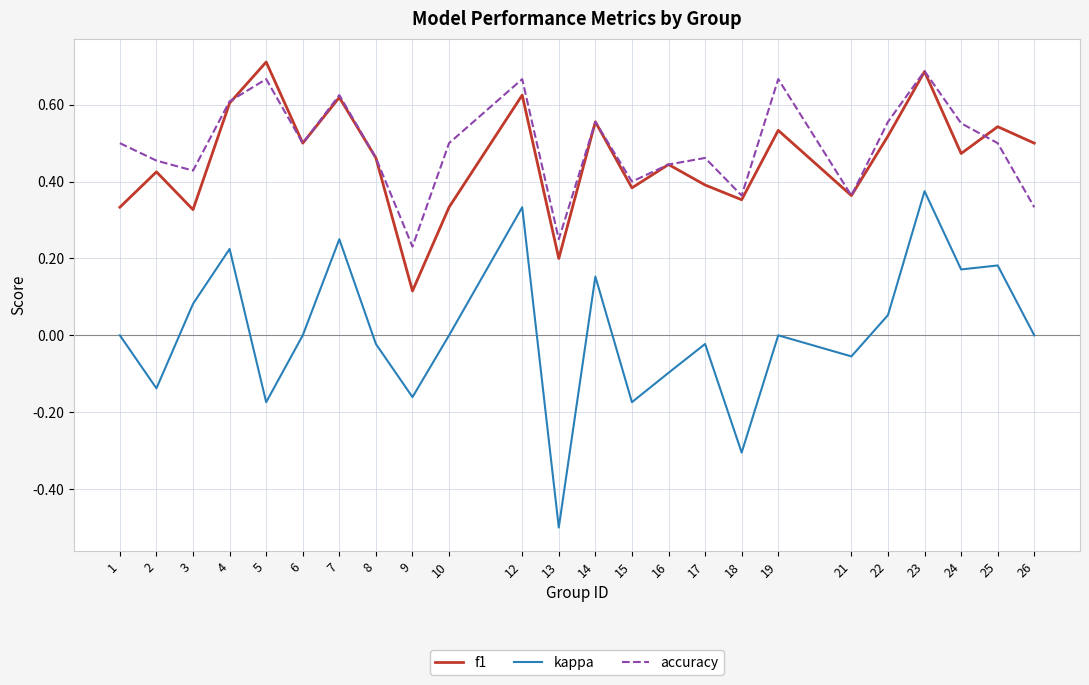

What is the smallest value displayed?

-0.5